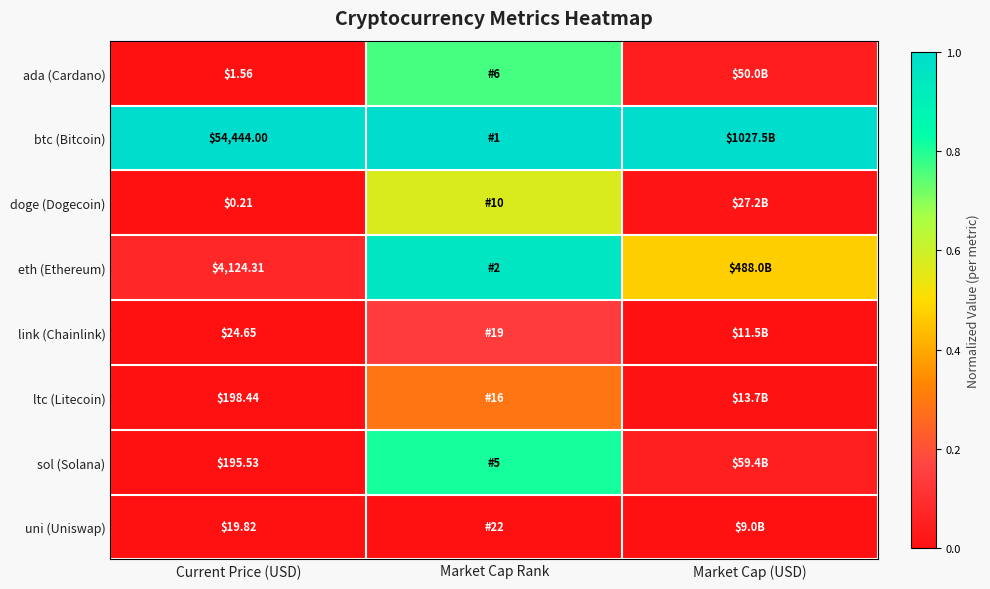

Rank the series at Current Price (USD) from lowest to highest value.

doge (Dogecoin), ada (Cardano), uni (Uniswap), link (Chainlink), sol (Solana), ltc (Litecoin), eth (Ethereum), btc (Bitcoin)